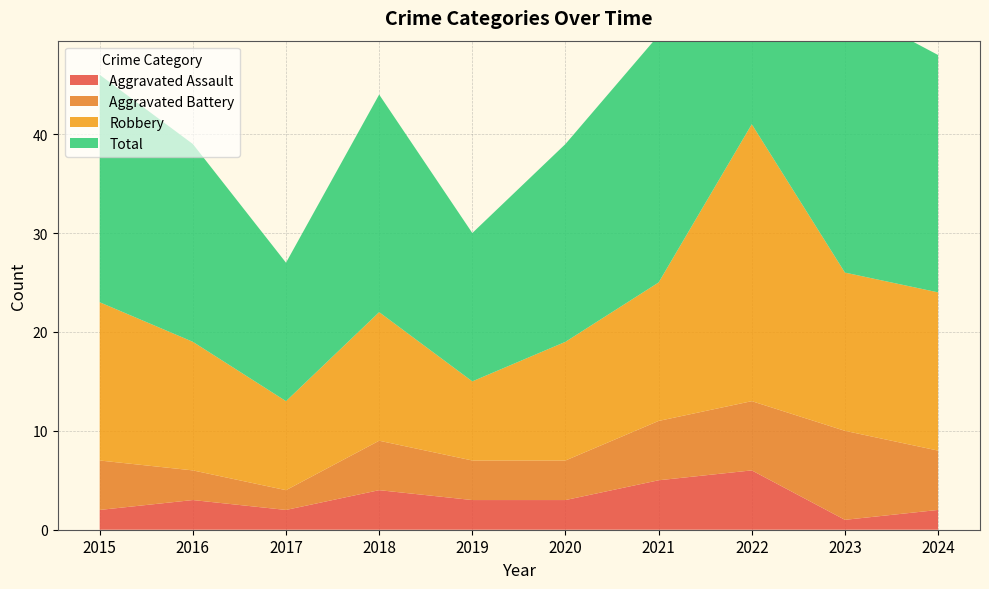

Reading left to right, extract all data points from this chart.

Aggravated Assault: 2015=2	2016=3	2017=2	2018=4	2019=3	2020=3	2021=5	2022=6	2023=1	2024=2
Aggravated Battery: 2015=5	2016=3	2017=2	2018=5	2019=4	2020=4	2021=6	2022=7	2023=9	2024=6
Robbery: 2015=16	2016=13	2017=9	2018=13	2019=8	2020=12	2021=14	2022=28	2023=16	2024=16
Total: 2015=23	2016=20	2017=14	2018=22	2019=15	2020=20	2021=25	2022=43	2023=27	2024=24